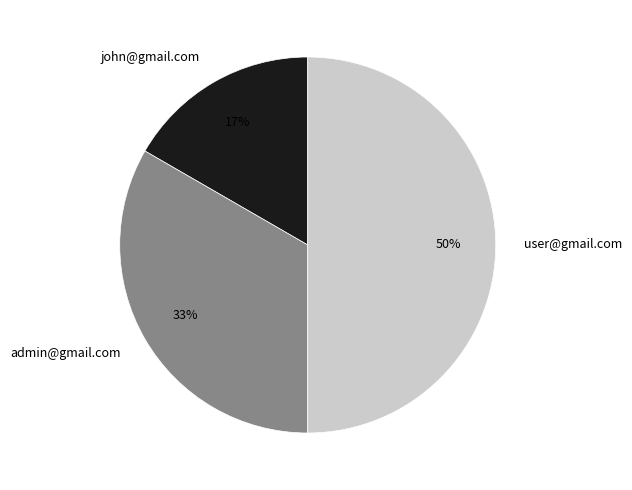

Count the number of slices in the pie.

3